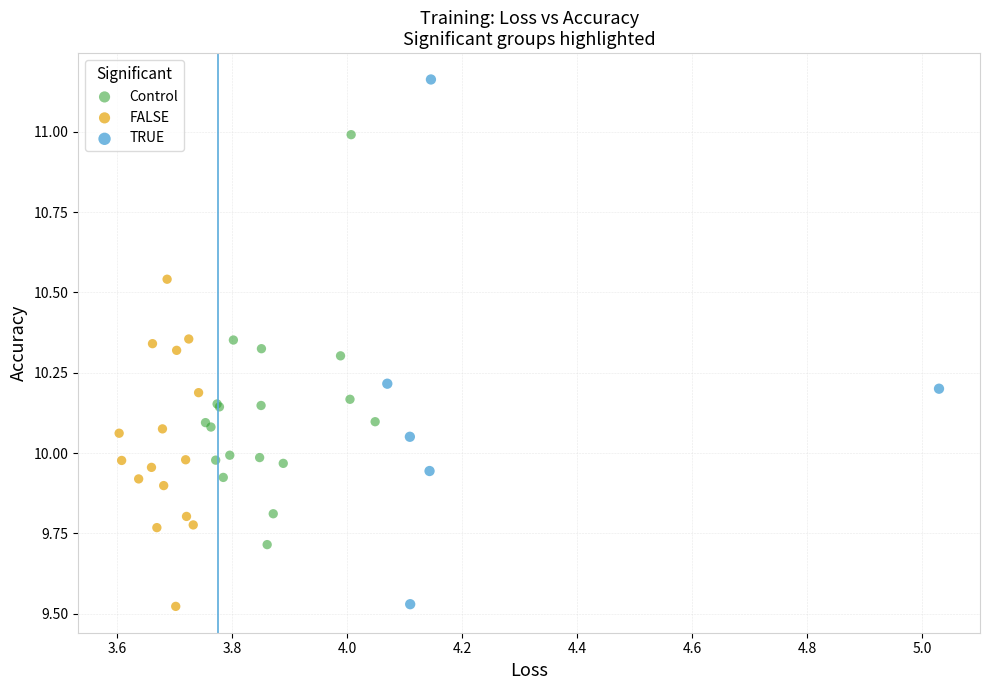

Which series reaches the maximum Y coordinate?

TRUE